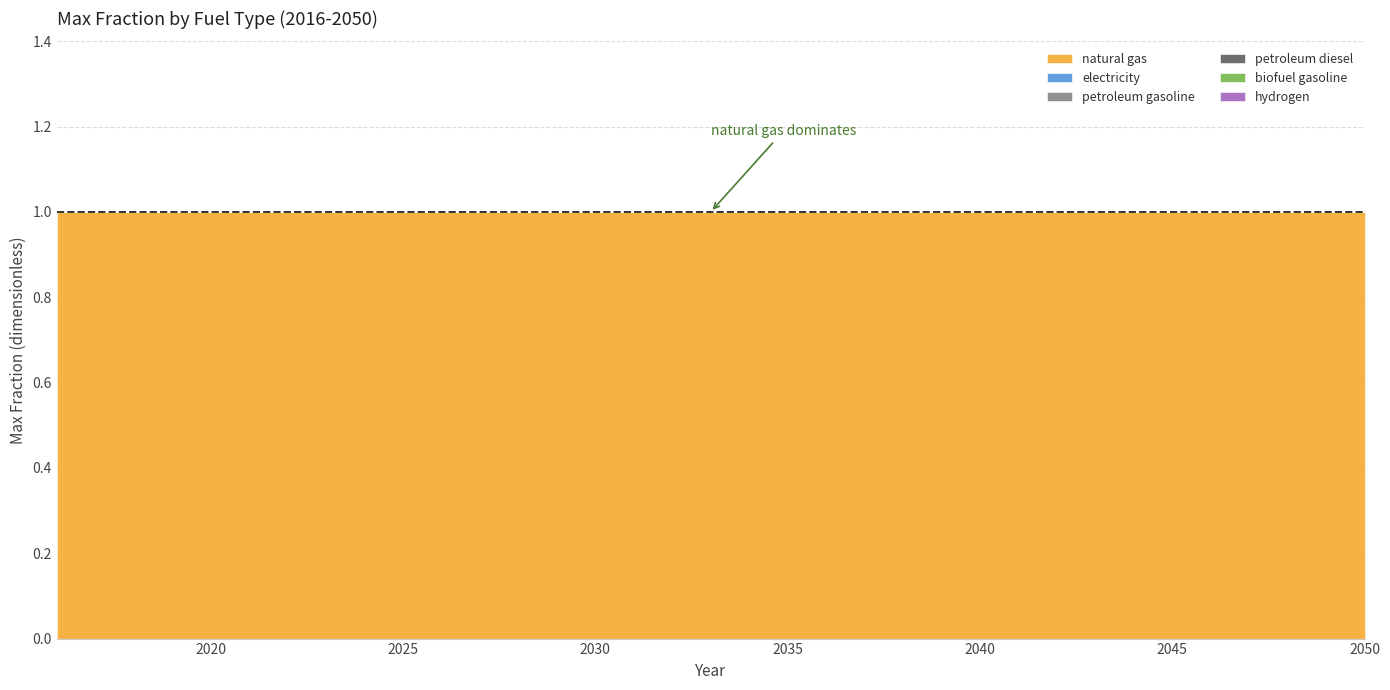

True or false: hydrogen and petroleum gasoline intersect in this chart.

False